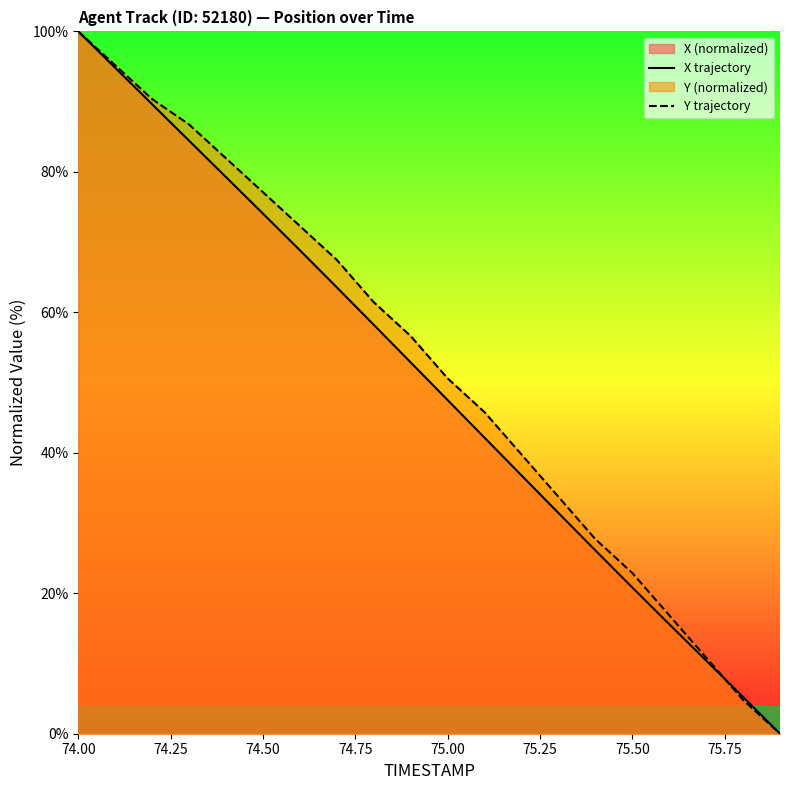

At which category is the sum across all series the highest?

74.00